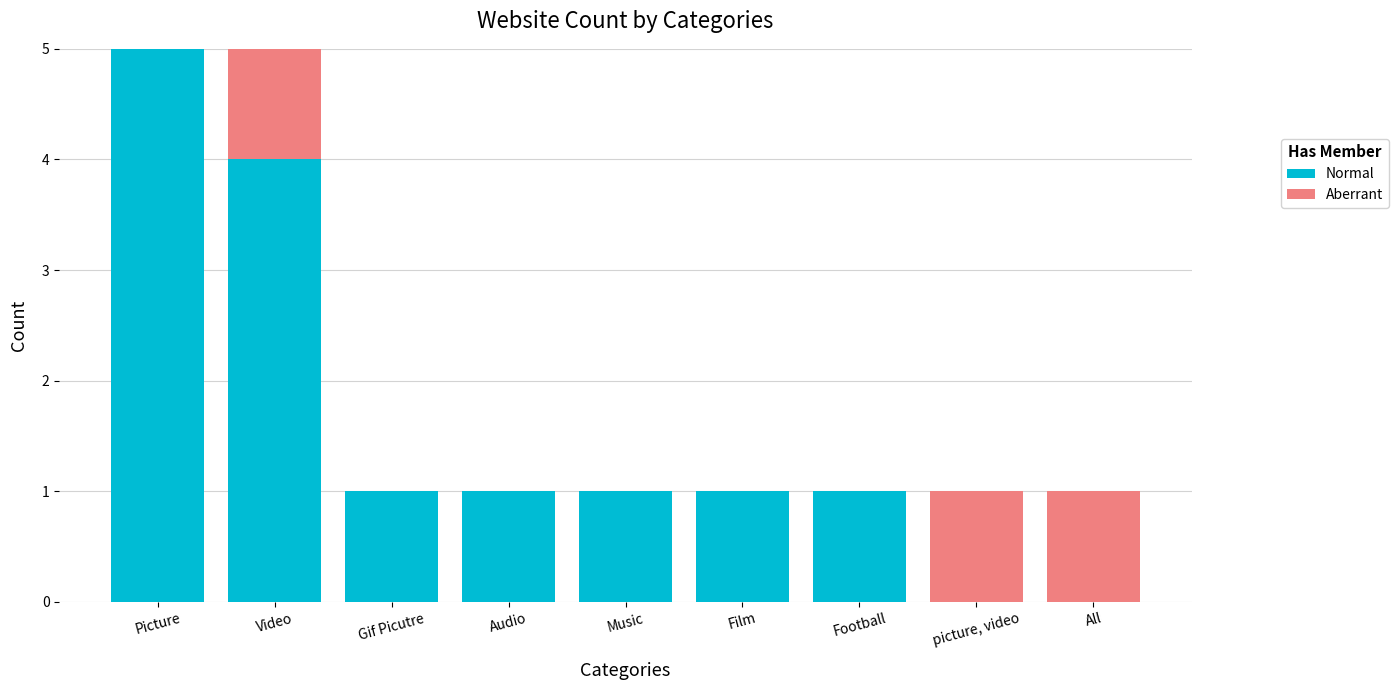

Reading right to left, what are the values for Normal?

All=0	picture, video=0	Football=1	Film=1	Music=1	Audio=1	Gif Picutre=1	Video=4	Picture=5